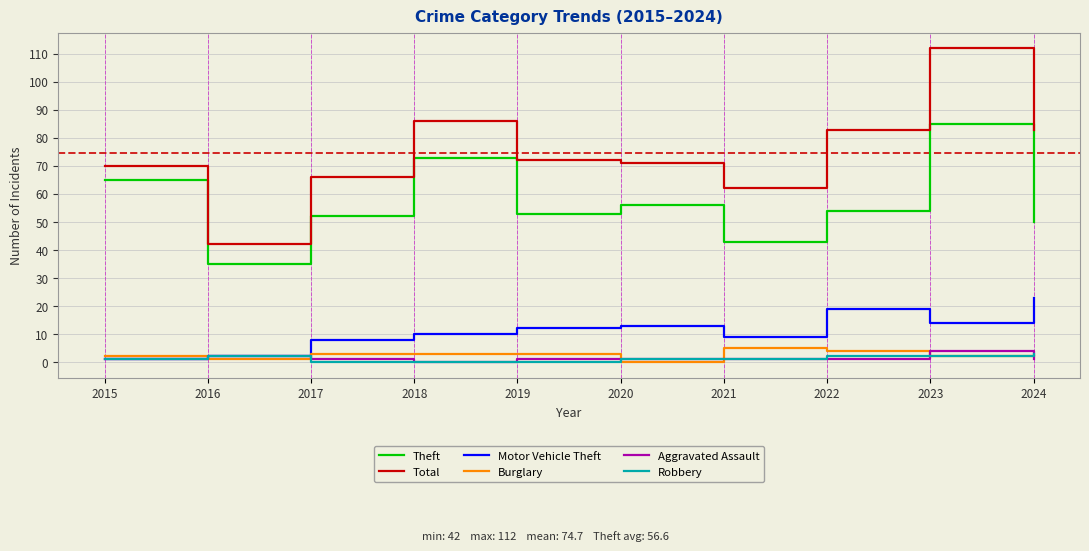

At which label does Theft first exceed 54?

2015